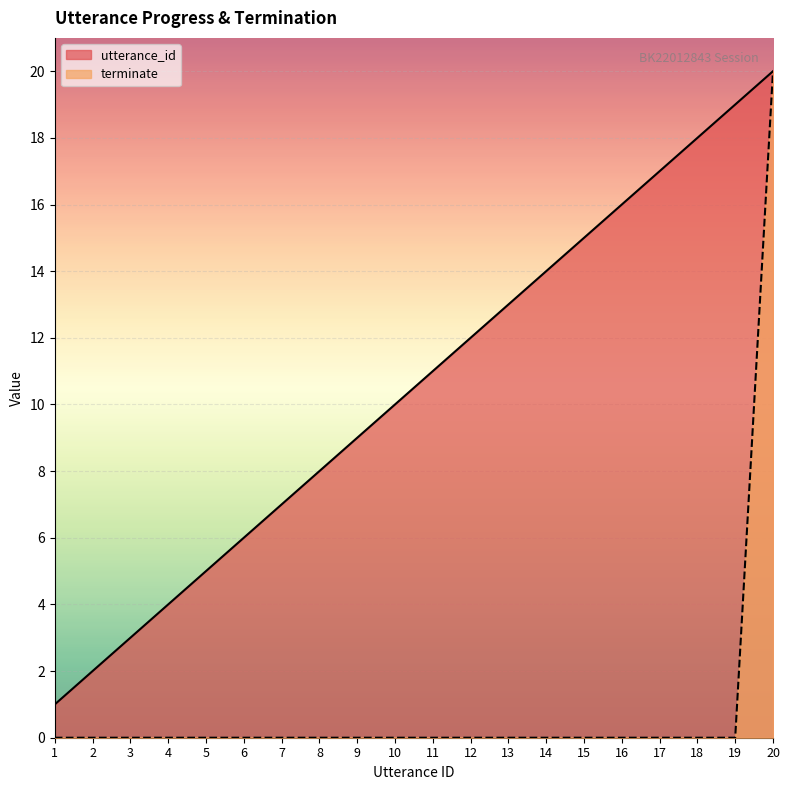

Which has a higher value, 13 or 7?

13